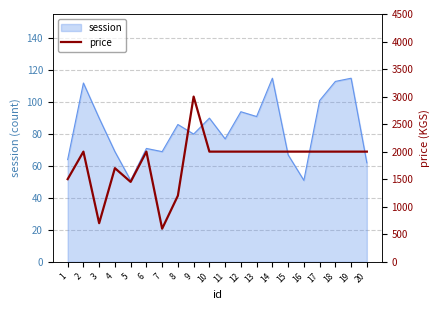

Rank the categories by value from lowest to highest.

7, 3, 8, 5, 1, 4, 2, 6, 10, 11, 12, 13, 14, 15, 16, 17, 18, 19, 20, 9